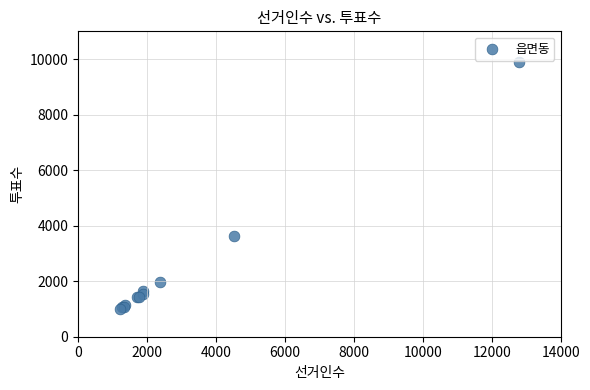

What Y value in the scatter plot is closest to 5457?

3621